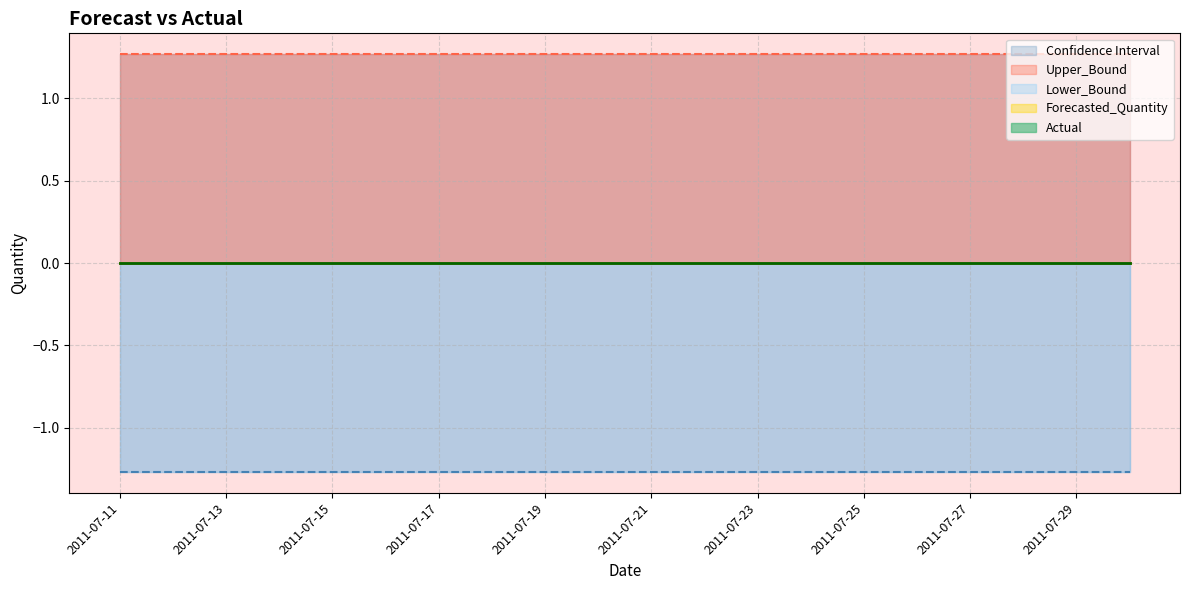

Reading left to right, list all the values displayed in this chart.

Actual: 2011-07-11=0.0	2011-07-12=0.0	2011-07-13=0.0	2011-07-14=0.0	2011-07-15=0.0	2011-07-16=0.0	2011-07-17=0.0	2011-07-18=0.0	2011-07-19=0.0	2011-07-20=0.0	2011-07-21=0.0	2011-07-22=0.0	2011-07-23=0.0	2011-07-24=0.0	2011-07-25=0.0	2011-07-26=0.0	2011-07-27=0.0	2011-07-28=0.0	2011-07-29=0.0	2011-07-30=0.0
Forecasted_Quantity: 2011-07-11=0.0	2011-07-12=0.0	2011-07-13=0.0	2011-07-14=0.0	2011-07-15=0.0	2011-07-16=0.0	2011-07-17=0.0	2011-07-18=0.0	2011-07-19=0.0	2011-07-20=0.0	2011-07-21=0.0	2011-07-22=0.0	2011-07-23=0.0	2011-07-24=0.0	2011-07-25=0.0	2011-07-26=0.0	2011-07-27=0.0	2011-07-28=0.0	2011-07-29=0.0	2011-07-30=0.0
Upper_Bound: 2011-07-11=1.3	2011-07-12=1.3	2011-07-13=1.3	2011-07-14=1.3	2011-07-15=1.3	2011-07-16=1.3	2011-07-17=1.3	2011-07-18=1.3	2011-07-19=1.3	2011-07-20=1.3	2011-07-21=1.3	2011-07-22=1.3	2011-07-23=1.3	2011-07-24=1.3	2011-07-25=1.3	2011-07-26=1.3	2011-07-27=1.3	2011-07-28=1.3	2011-07-29=1.3	2011-07-30=1.3
Lower_Bound: 2011-07-11=-1.3	2011-07-12=-1.3	2011-07-13=-1.3	2011-07-14=-1.3	2011-07-15=-1.3	2011-07-16=-1.3	2011-07-17=-1.3	2011-07-18=-1.3	2011-07-19=-1.3	2011-07-20=-1.3	2011-07-21=-1.3	2011-07-22=-1.3	2011-07-23=-1.3	2011-07-24=-1.3	2011-07-25=-1.3	2011-07-26=-1.3	2011-07-27=-1.3	2011-07-28=-1.3	2011-07-29=-1.3	2011-07-30=-1.3